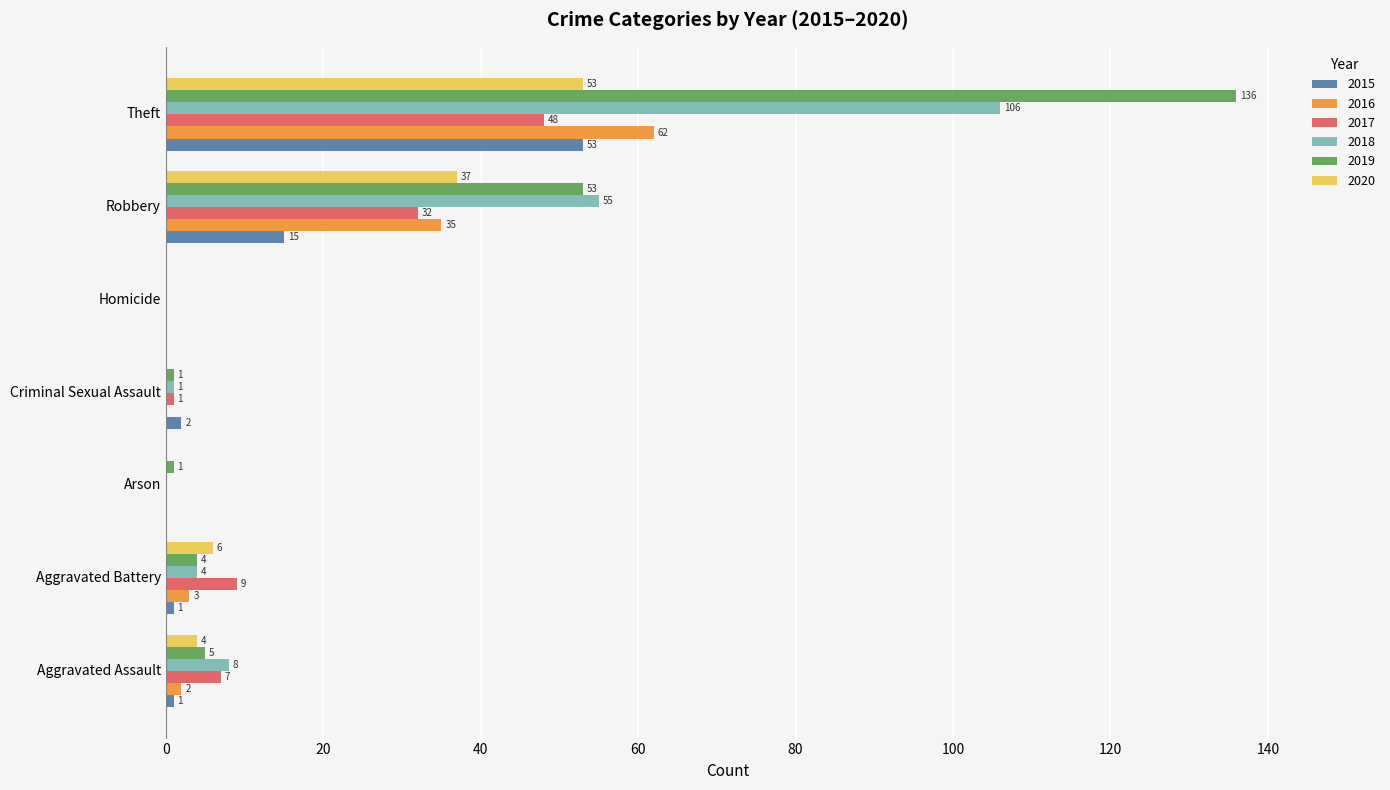

At which label is 2015 closest to 26?

Robbery